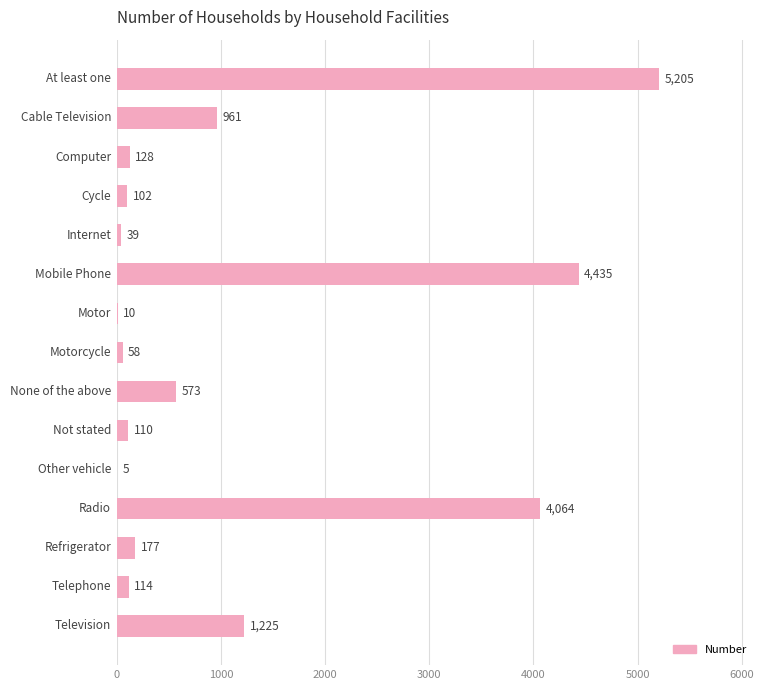

What is the average value?

1147